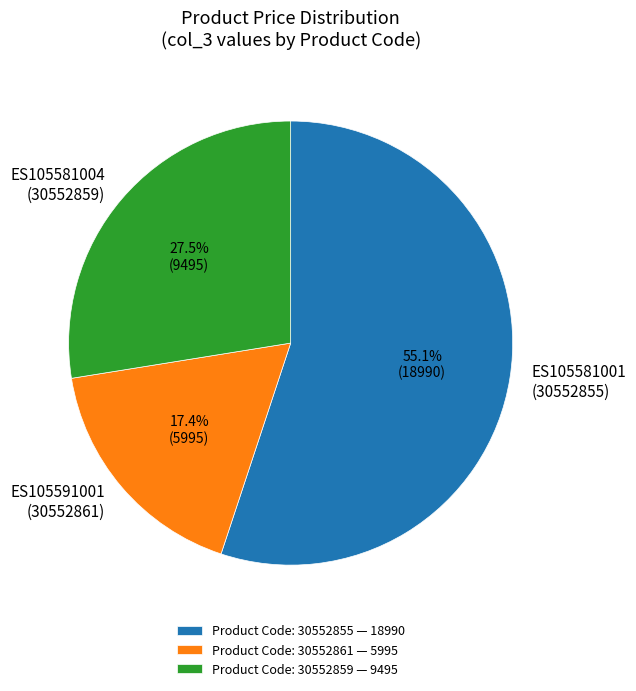

What is the ratio of the value at ES105581001 (30552855) to the value at ES105581004 (30552859)?

2.0